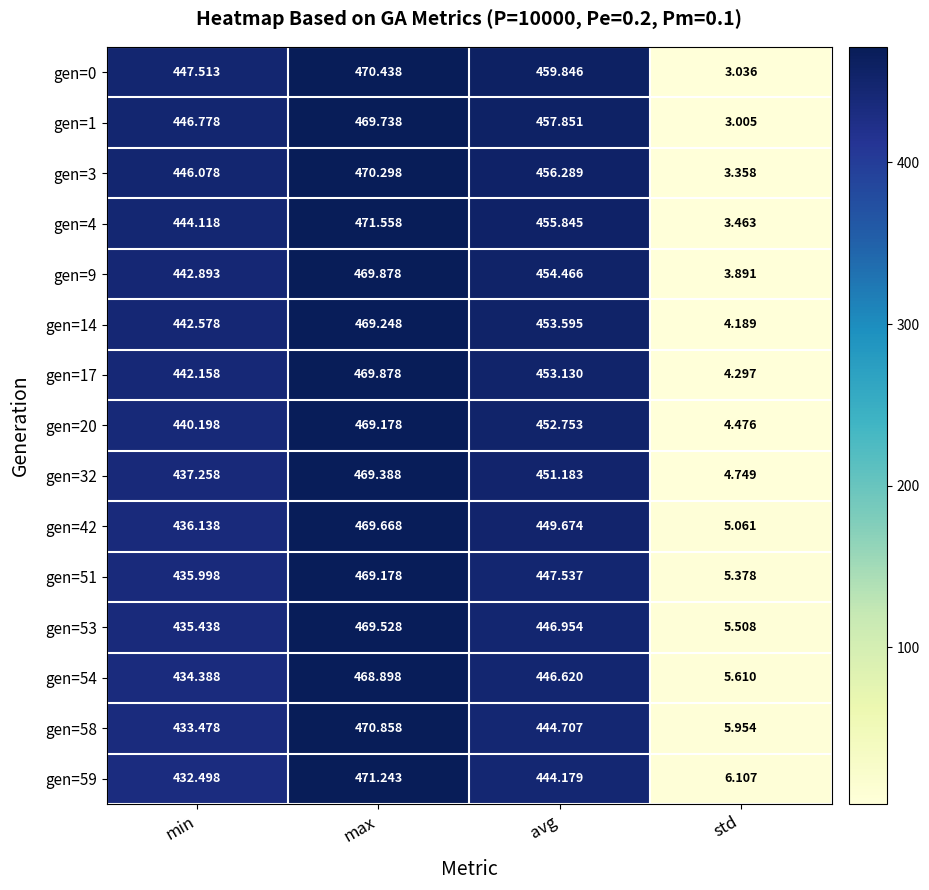

At which label does gen=17 first exceed 453?

max